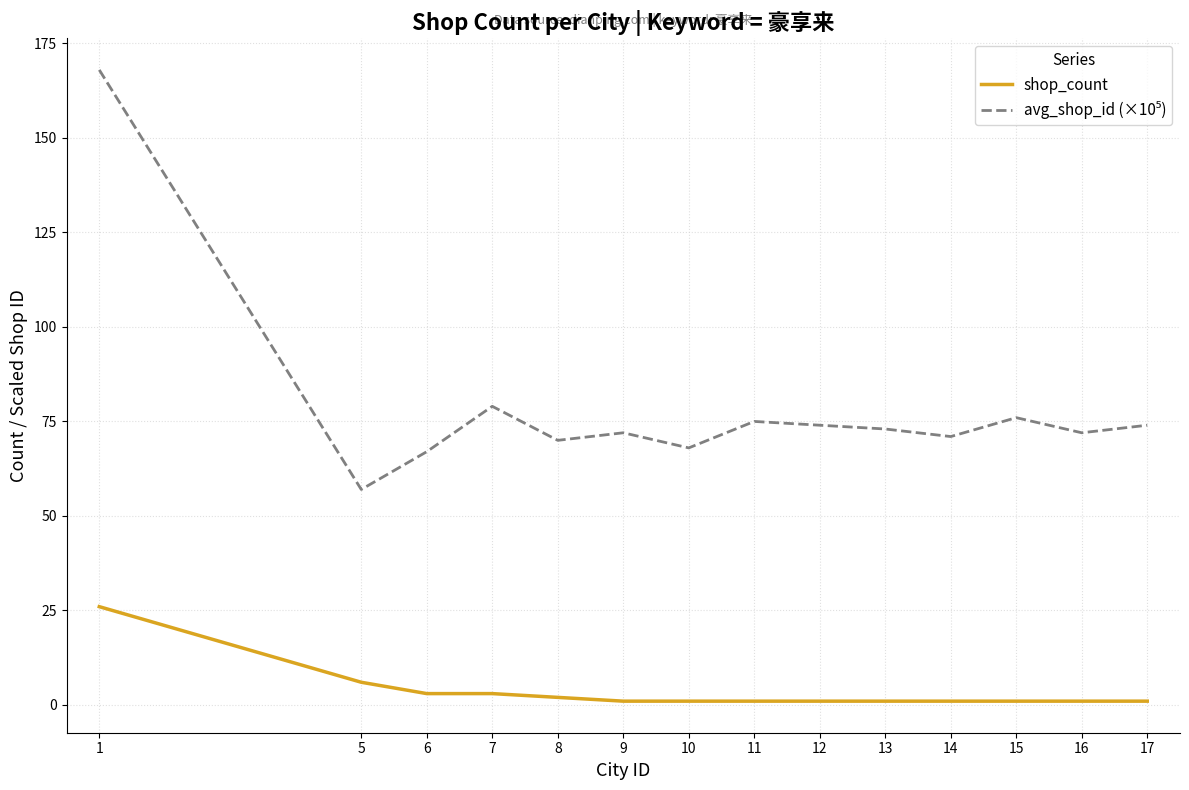

The shop_count series shows 3 at 7. True or false?

True